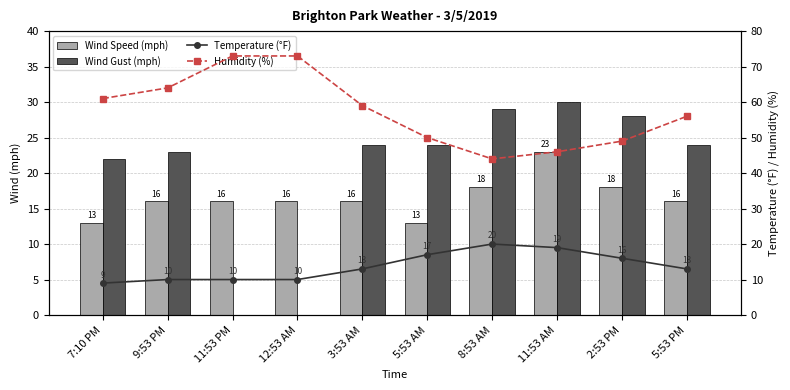

At which label does Humidity (%) reach its peak?

11:53 PM